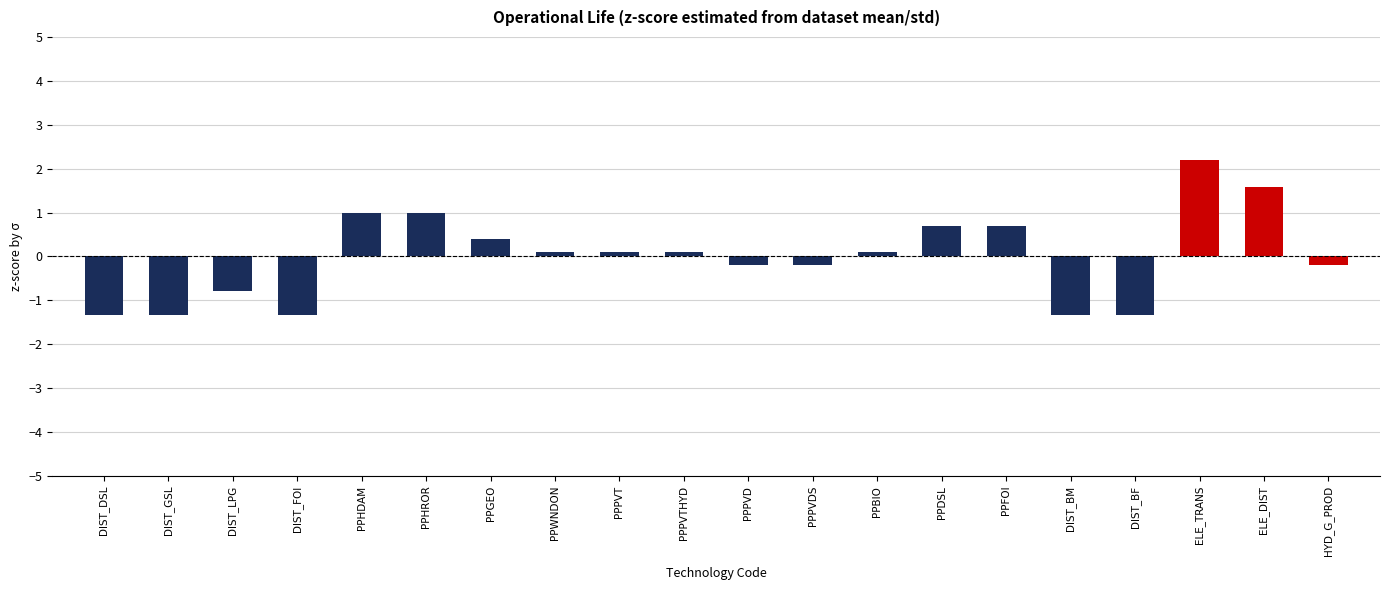

What is the change in value from DIST_DSL to PPDSL?

+2.0